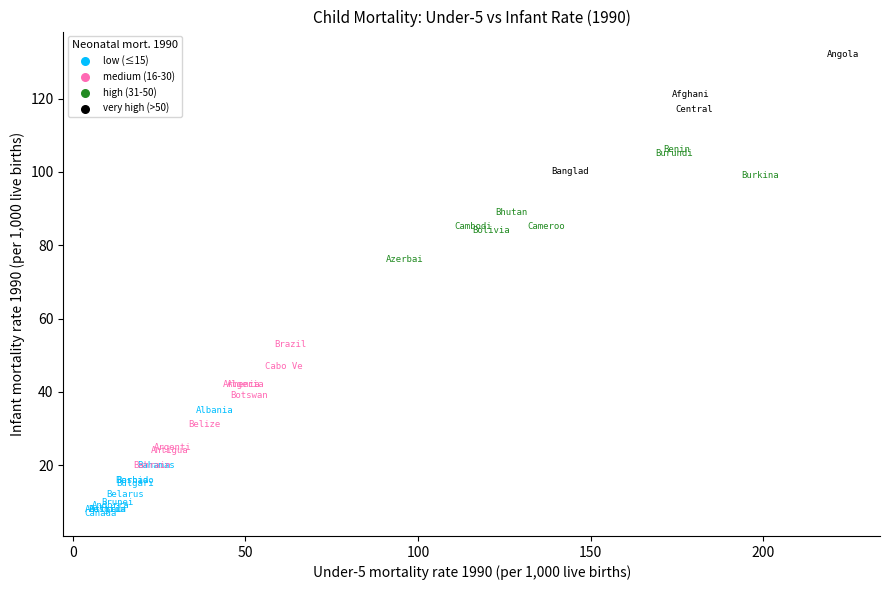

Which series contains the lowest Y value?

low (≤15)